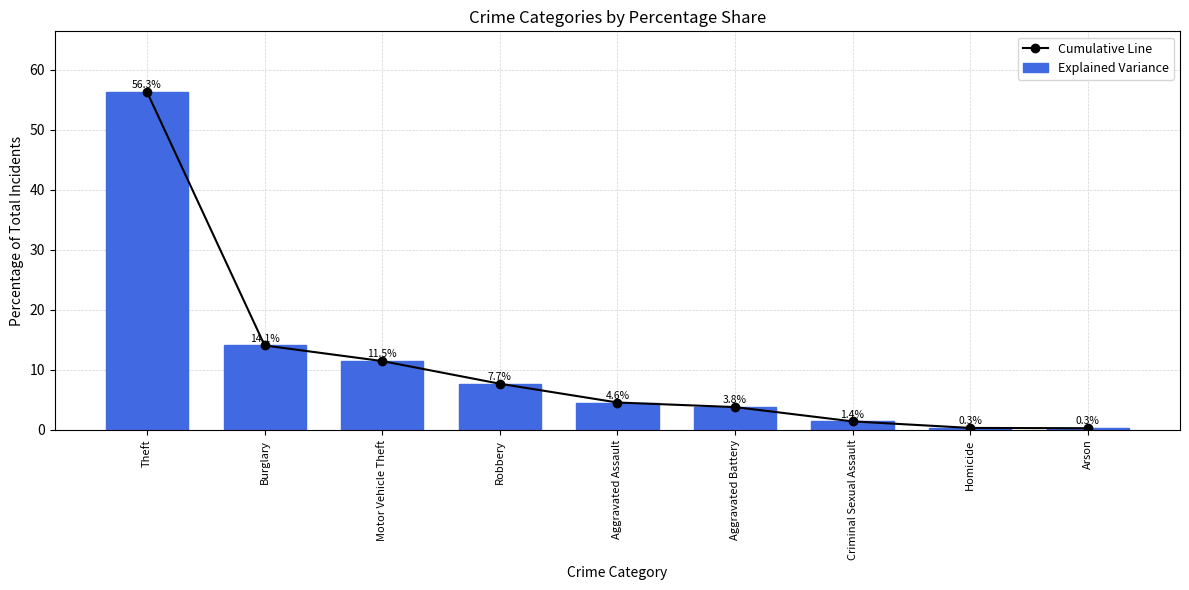

What is the total value across all series at Criminal Sexual Assault?

2.9